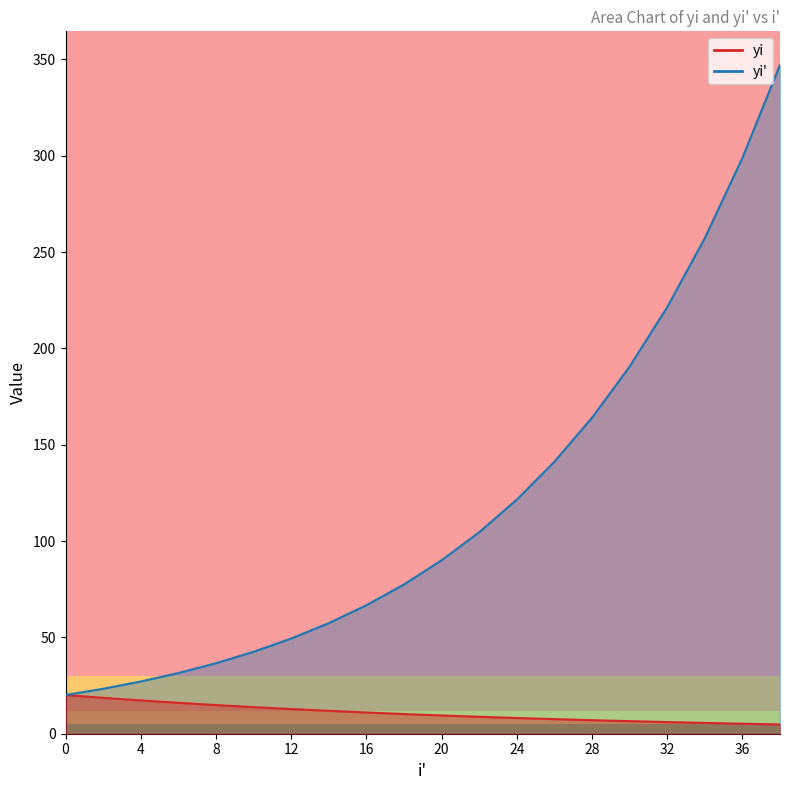

Rank the series by their average value, from highest to lowest.

yi', yi